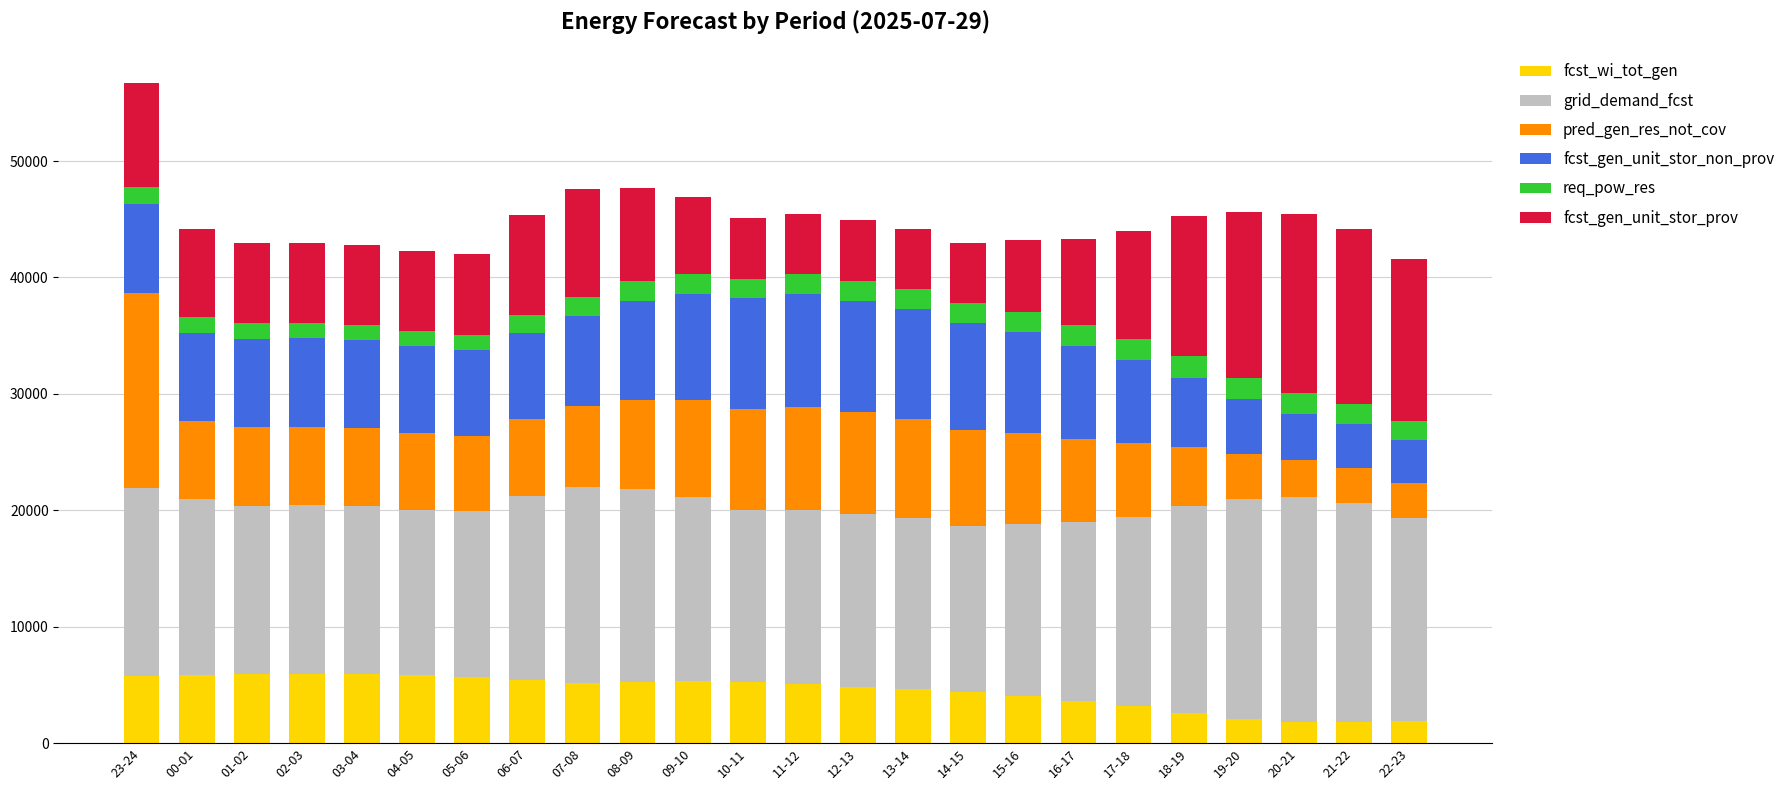

What is the total value across all series at 02-03?

42998